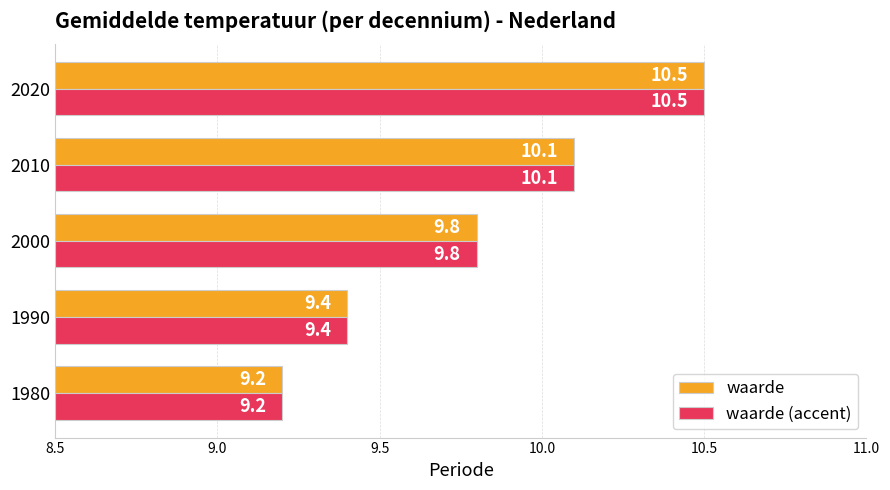

The value of waarde (accent) at 1980 is 9.2. True or false?

True